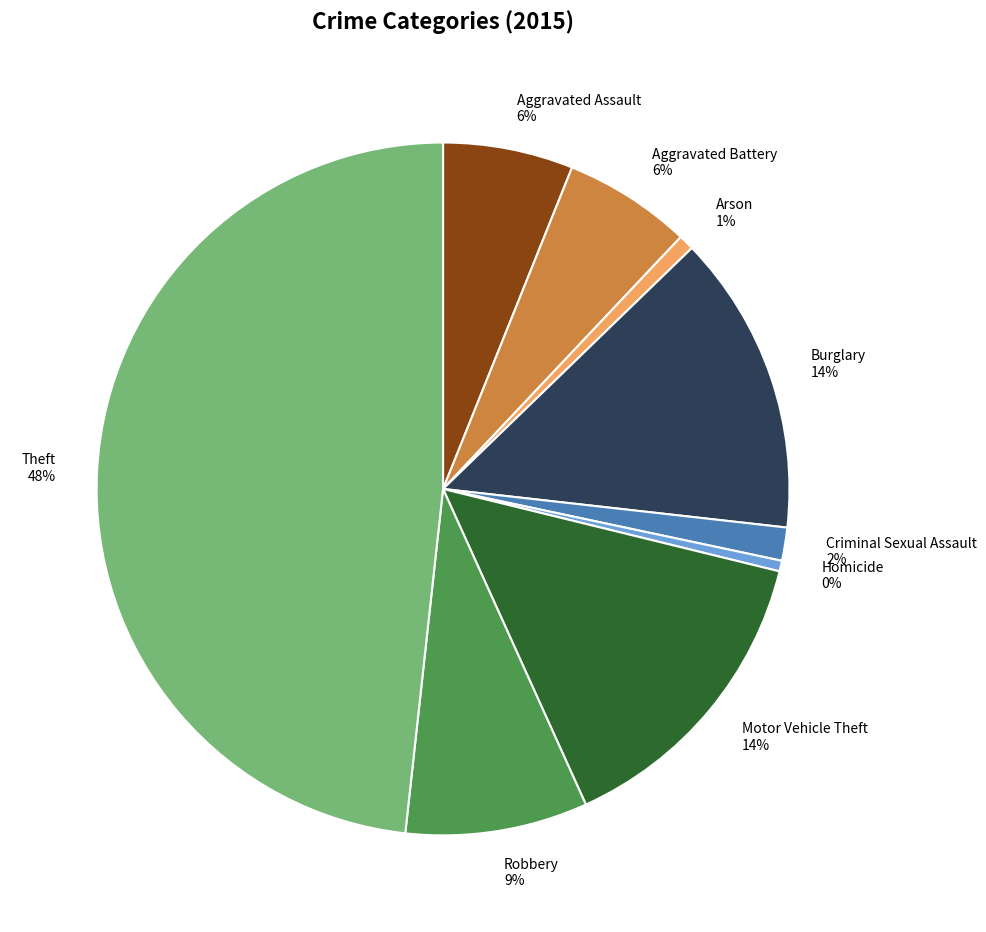

To the nearest percent, what is the combined percentage of Motor Vehicle Theft and Burglary?

28%